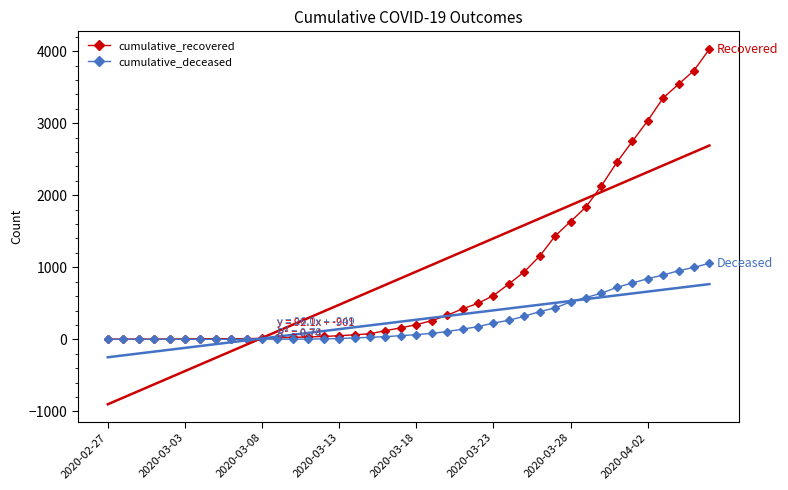

List the series in order of their overall mean, highest first.

cumulative_recovered, cumulative_deceased